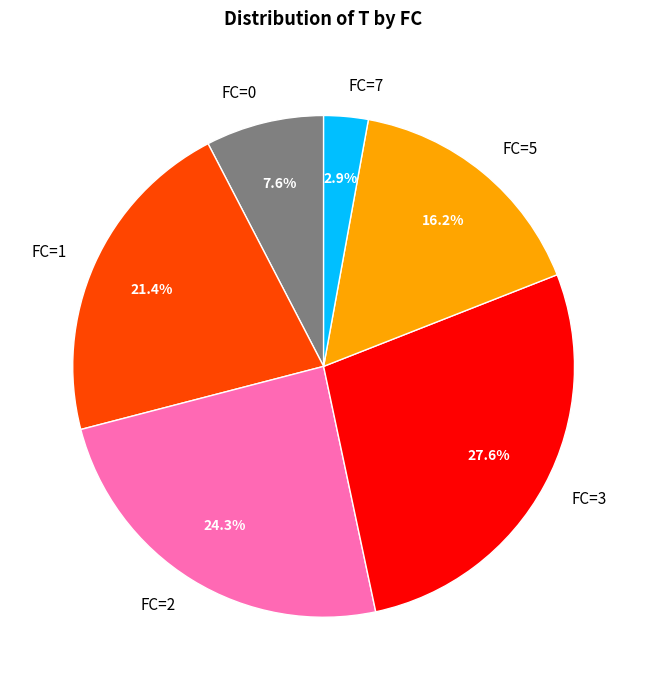

What portion of the pie excludes FC=2?

75.7%